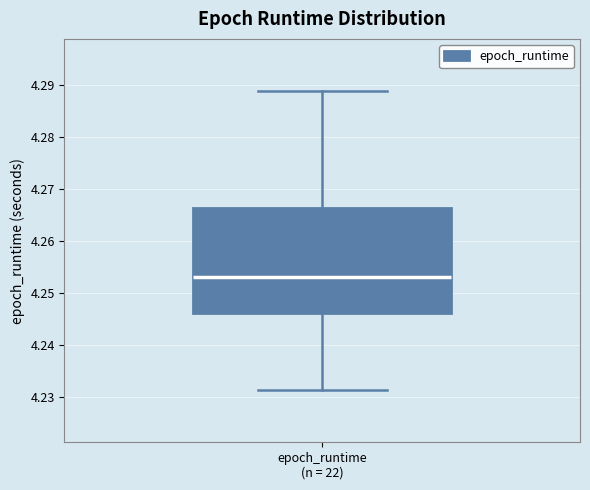

Transcribe this box plot: give where the median line is, the range the box spans, and where the two whiskers end, as read against the y-axis. The values are not printed on the chart, so give them approximately, as read against the axis.

median 4.253, box 4.246 to 4.266, whiskers 4.231 to 4.289